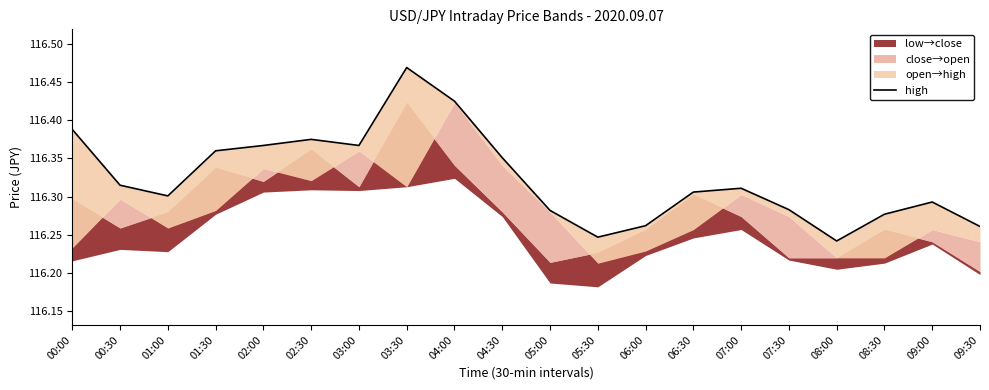

List the labels in order of value, largest first.

03:30, 04:00, 00:00, 02:30, 02:00, 03:00, 01:30, 04:30, 00:30, 07:00, 06:30, 01:00, 09:00, 07:30, 05:00, 08:30, 06:00, 09:30, 05:30, 08:00